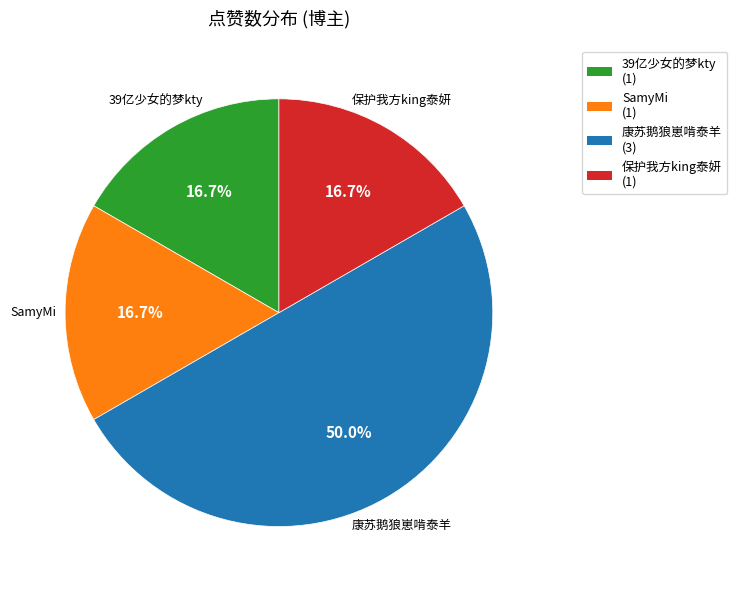

Which category has the biggest portion of the pie?

康苏鹅狼崽啃泰羊 (3)